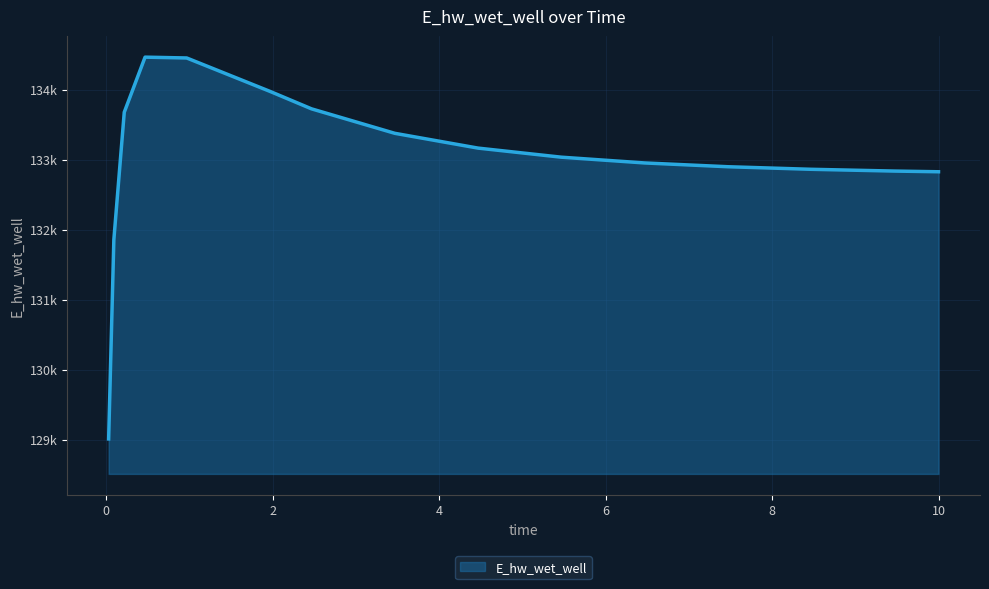

What is the greatest value displayed?

134462.2